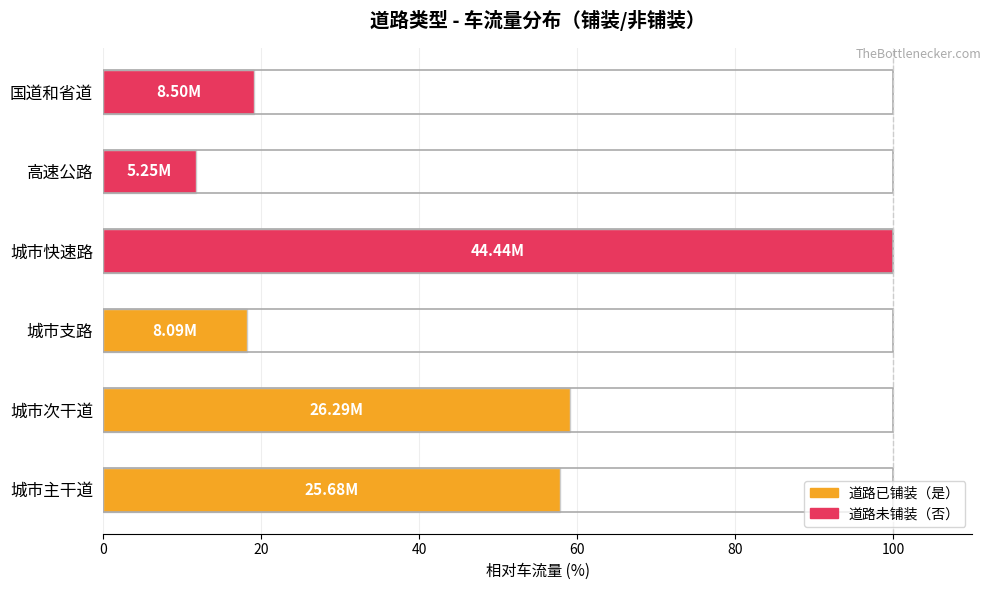

What is the smallest value displayed?

11.8